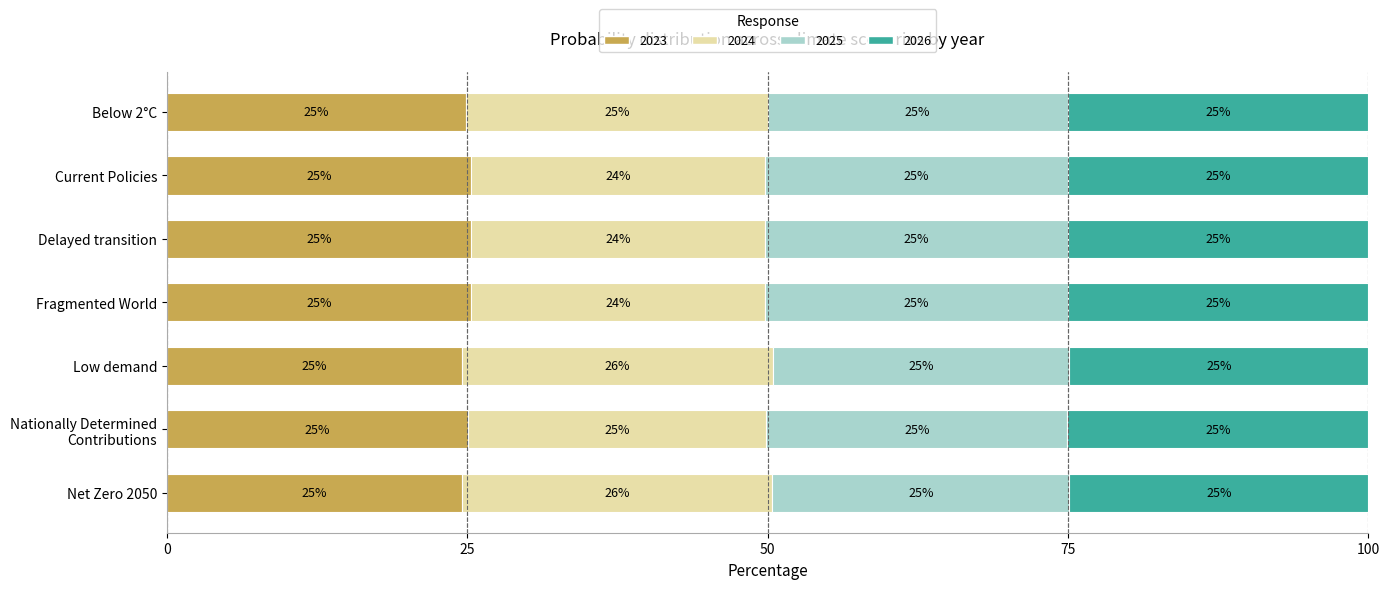

What is the maximum value for 2023?

25.3